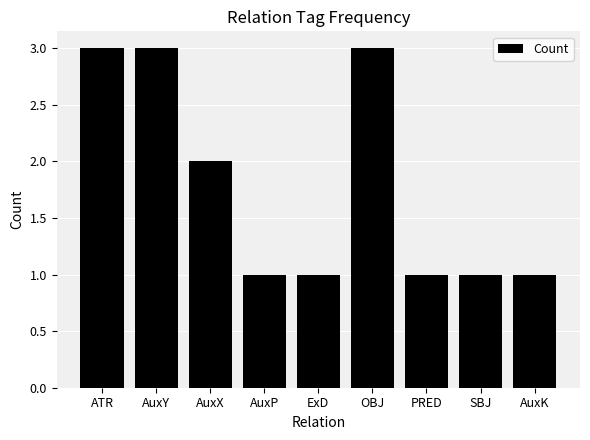

Between ATR and PRED, which is larger?

ATR